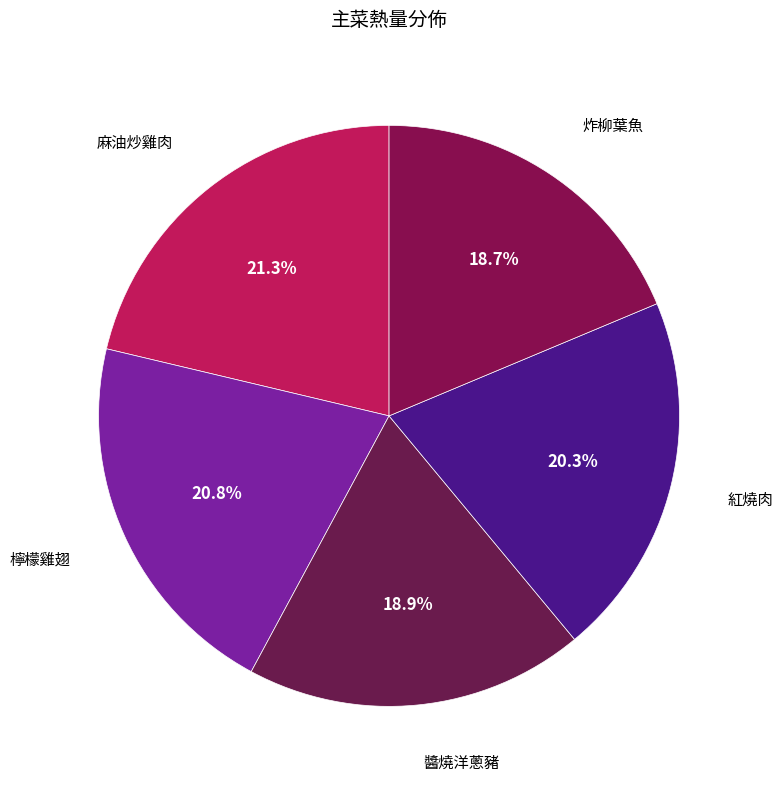

Between 麻油炒雞肉 and 紅燒肉, which is larger?

麻油炒雞肉